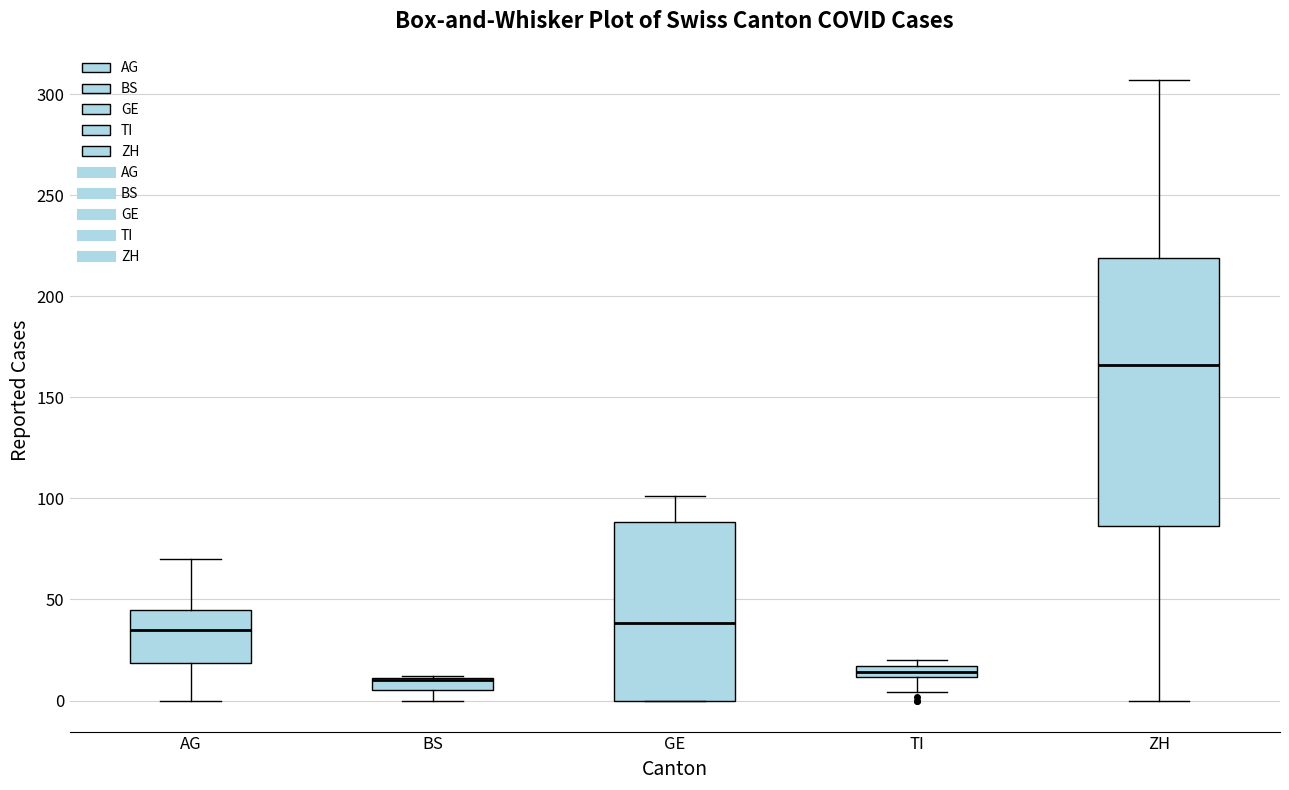

Where does the lower whisker of the box for ZH end on the y-axis? The values are not printed on the chart, so give them approximately, as read against the axis.

0